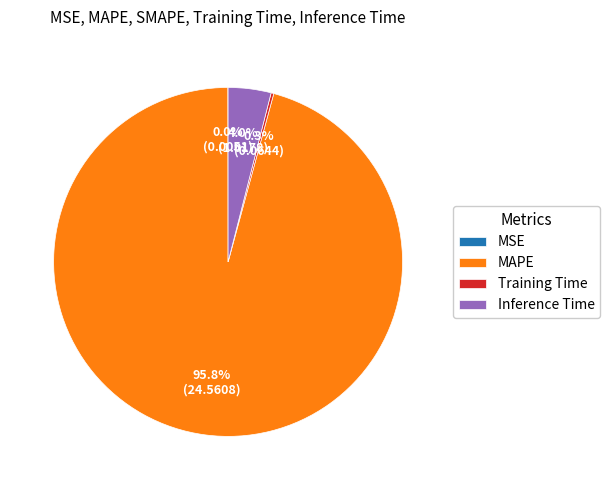

What percentage is NOT represented by Inference Time?

96.0%